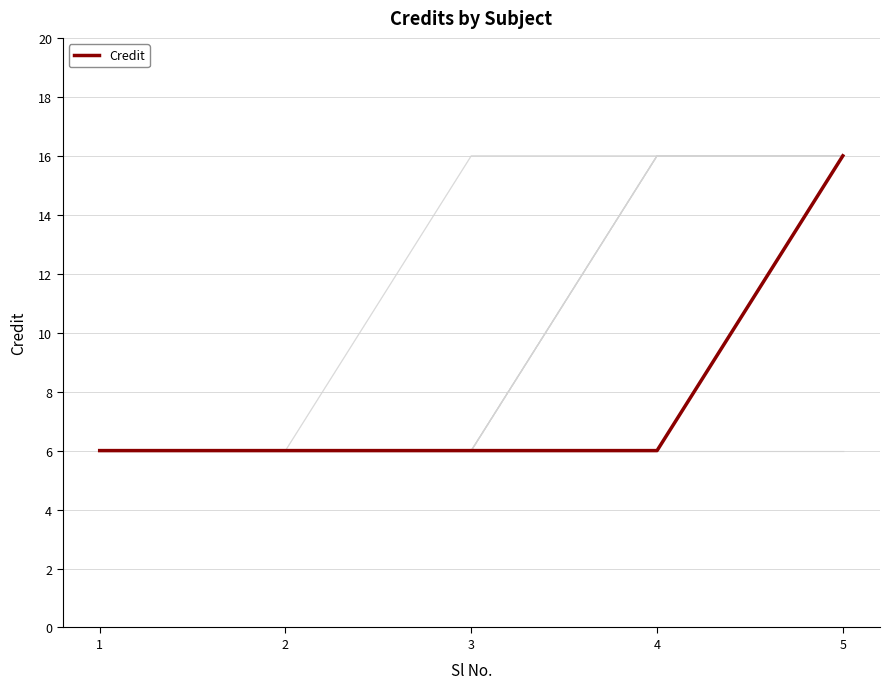

How many values are between 6 and 7?

4